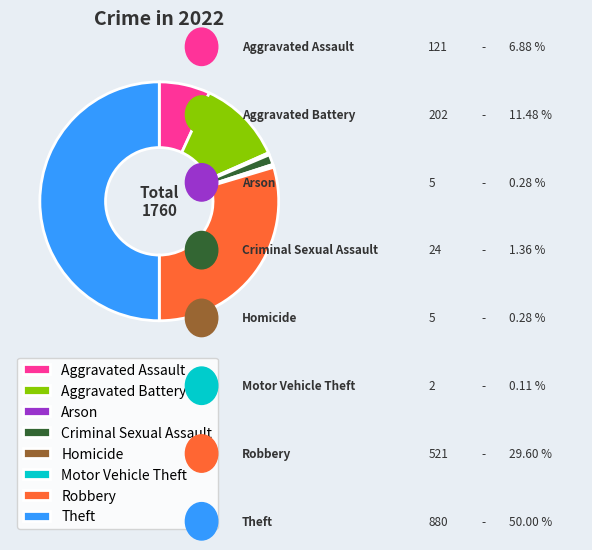

Is Aggravated Assault the majority of the pie?

No